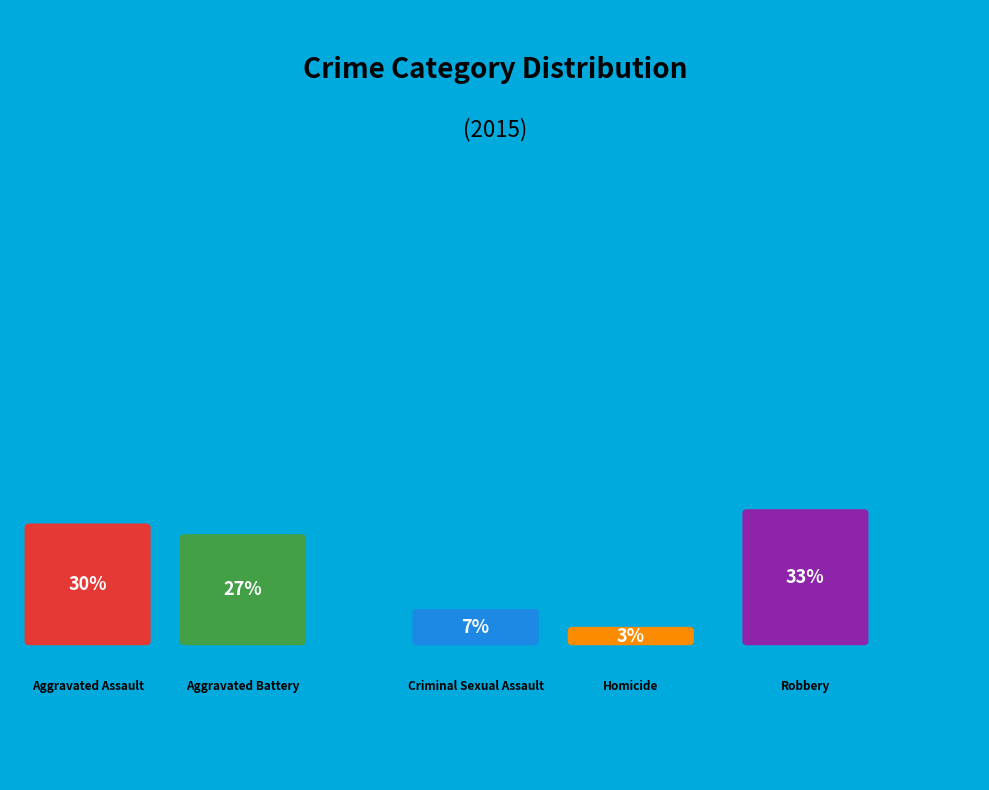

What percentage do Homicide and Criminal Sexual Assault together represent?

10.2%